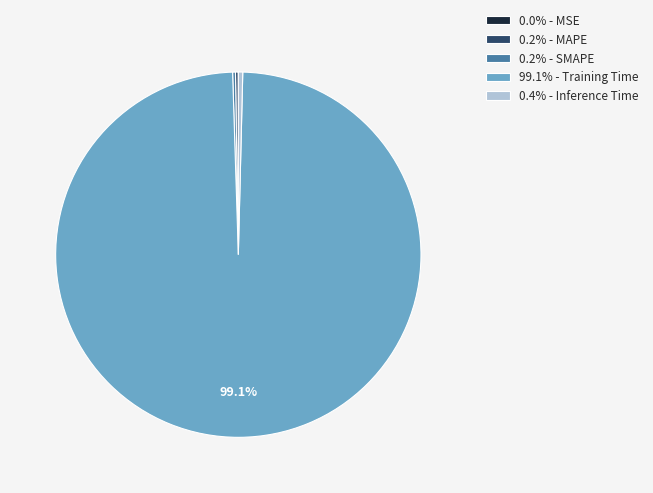

Combined, do 99.1% - Training Time and 0.4% - Inference Time account for over 50%?

Yes